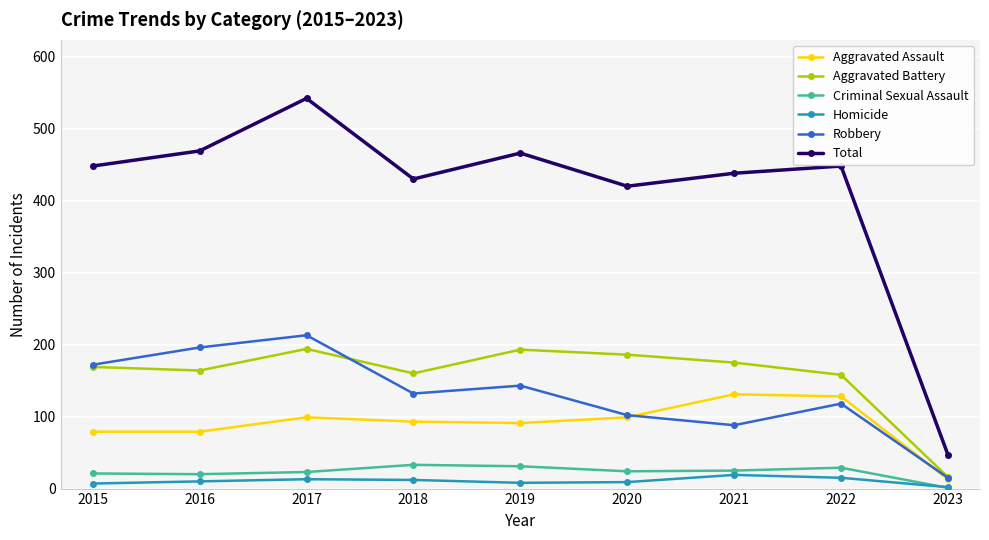

In Homicide, how many points are lower than both neighbors (excluding endpoints)?

1